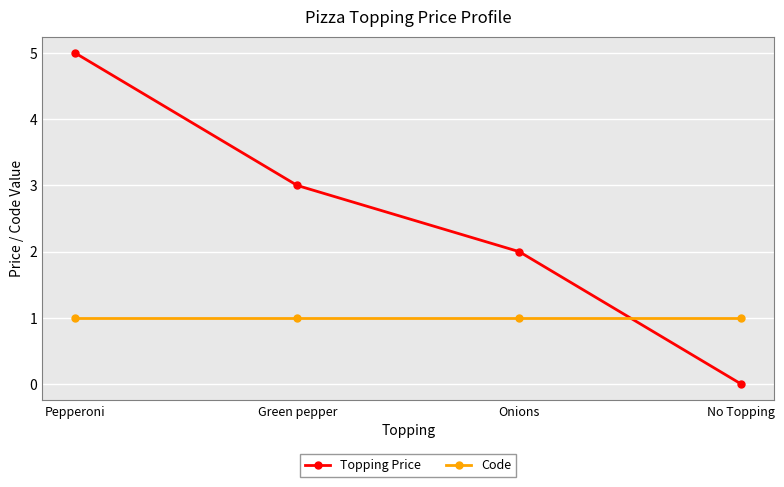

Reading left to right, list all the values displayed in this chart.

Topping Price: 5	3	2	0
Code: 1	1	1	1